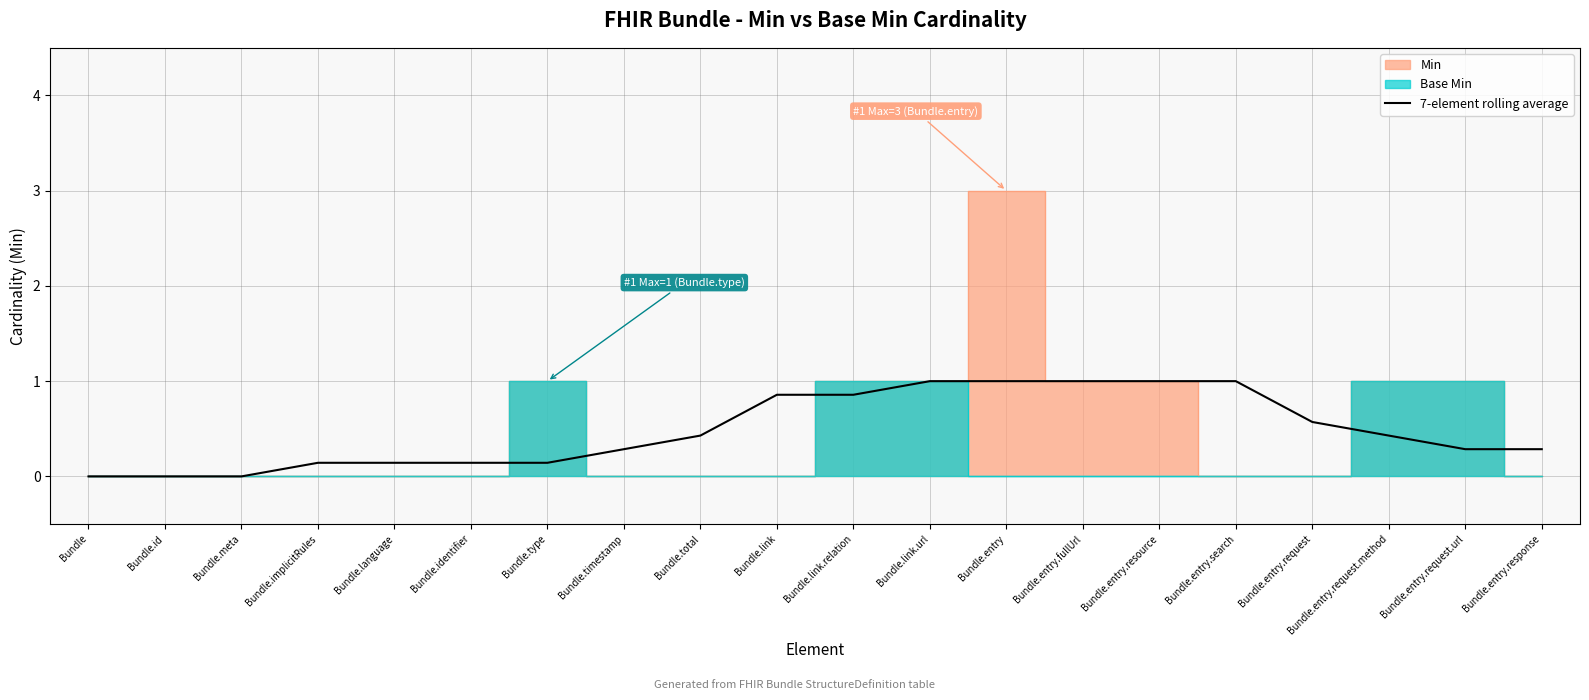

True or false: 7-element rolling average has a value of 1.0 at Bundle.entry.resource.

True